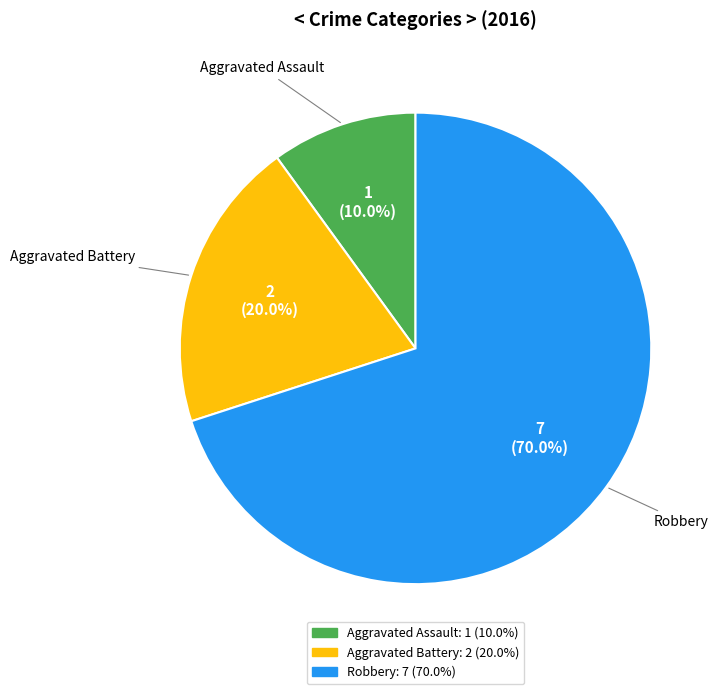

What is the ratio of the value at Robbery to the value at Aggravated Battery?

3.5